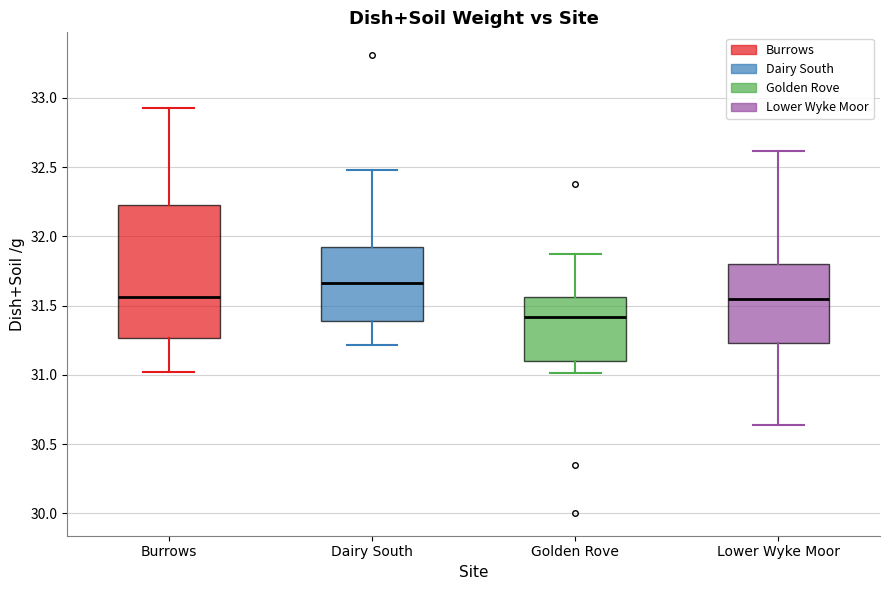

Reading left to right, read every box against the y-axis: the position of its median line, the range the box covers, and the ends of its whiskers. The values are not printed on the chart, so give them approximately, as read against the axis.

Burrows: median 31.55, box 31.25 to 32.20, whiskers 31.00 to 32.95
Dairy South: median 31.65, box 31.40 to 31.90, whiskers 31.20 to 32.50
Golden Rove: median 31.40, box 31.10 to 31.55, whiskers 31.00 to 31.85
Lower Wyke Moor: median 31.55, box 31.25 to 31.80, whiskers 30.65 to 32.60